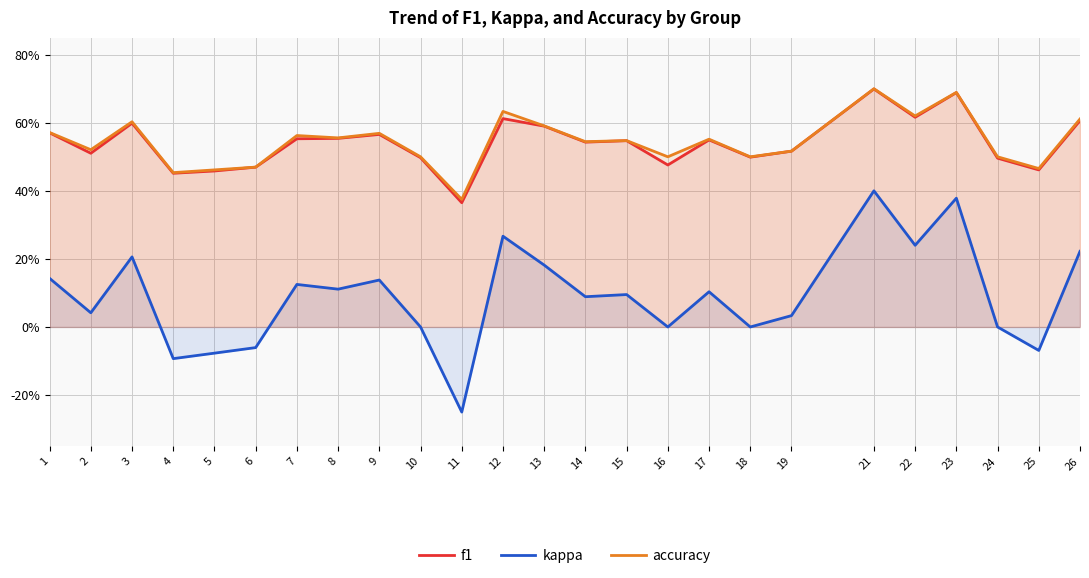

What is the value of the f1 point at the 19th from the left?

0.5